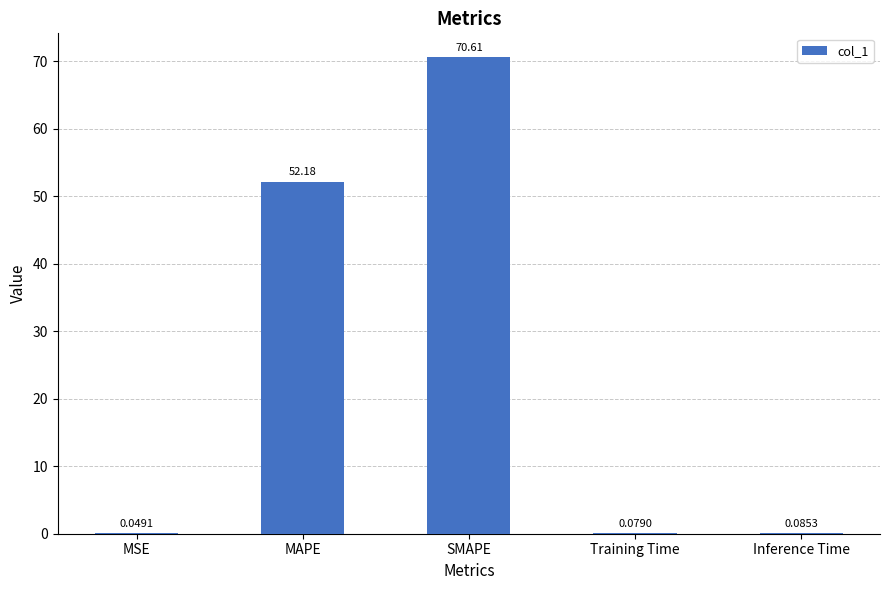

Approximately how many times larger is the value at SMAPE compared to MAPE?

1.4